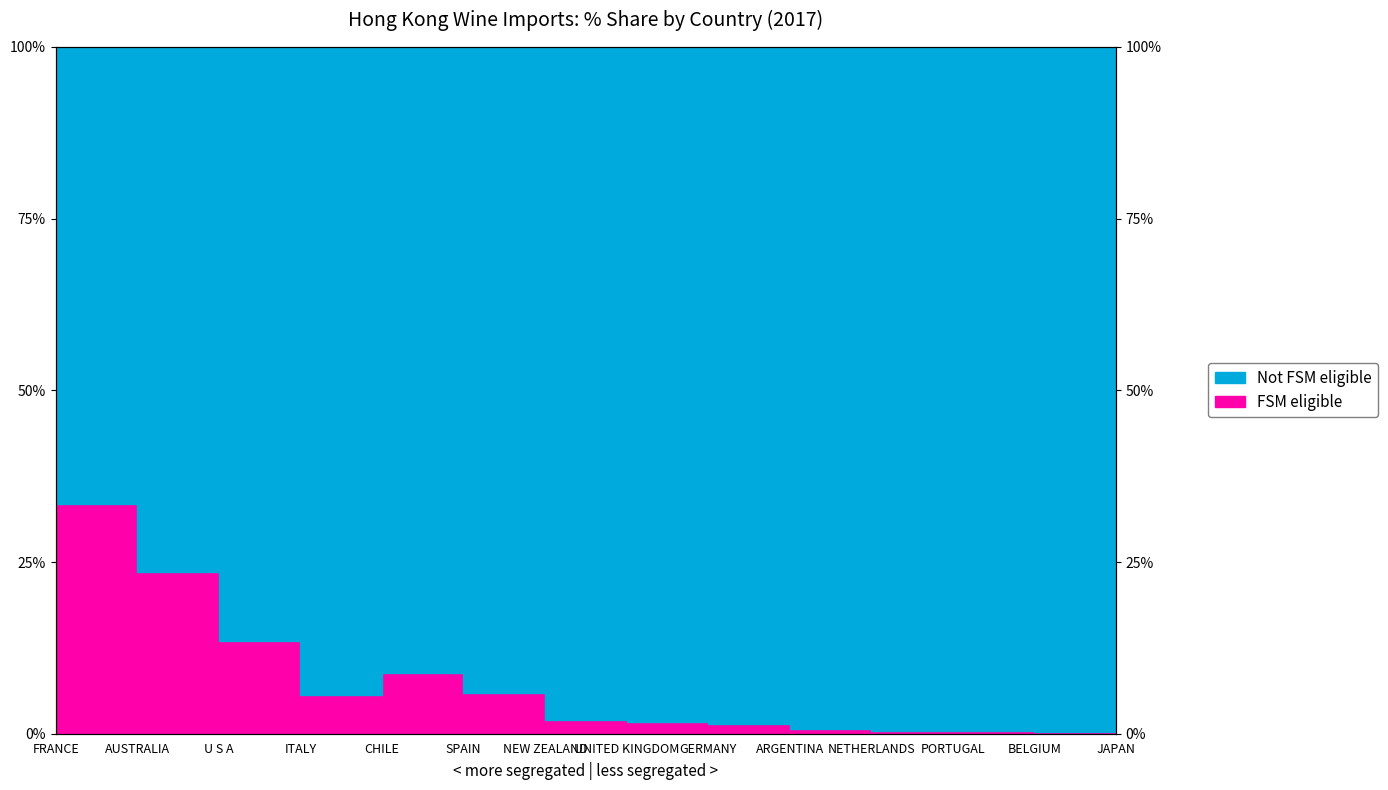

Rank the categories by FSM eligible value from highest to lowest.

FRANCE, AUSTRALIA, U S A, CHILE, SPAIN, ITALY, NEW ZEALAND, UNITED KINGDOM, GERMANY, ARGENTINA, NETHERLANDS, PORTUGAL, BELGIUM, JAPAN